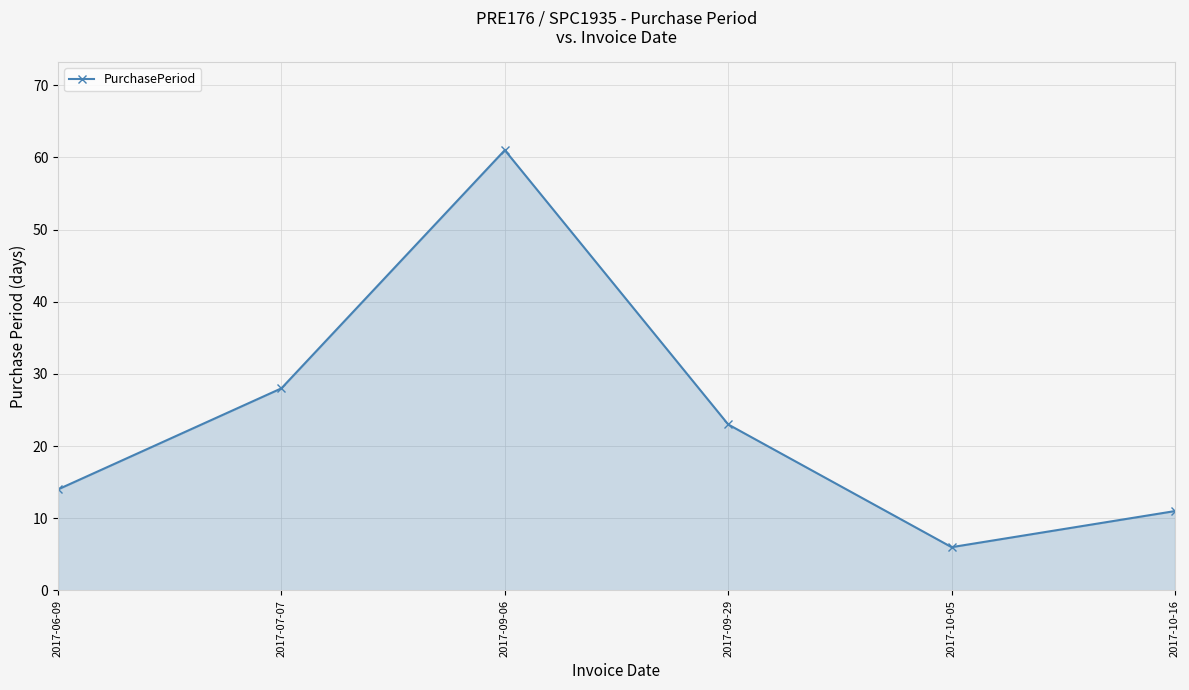

What is the change in value from 2017-07-07 to 2017-10-16?

-17